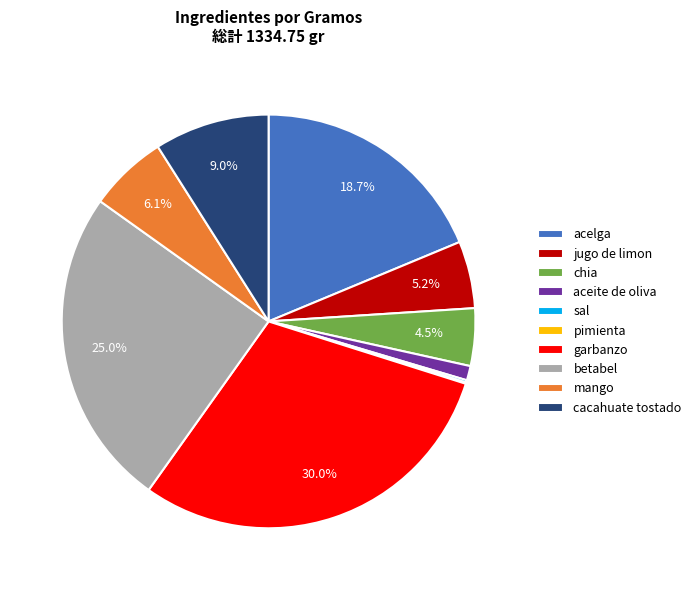

Which has a higher value, mango or betabel?

betabel